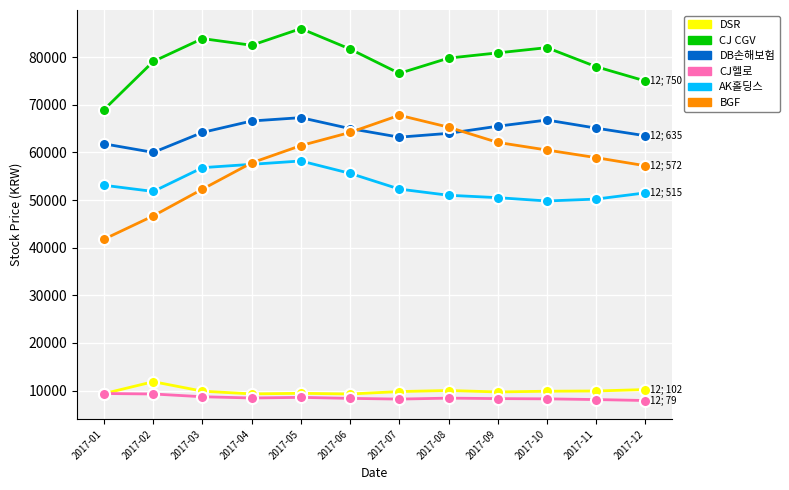

True or false: DB손해보험 and AK홀딩스 intersect in this chart.

False